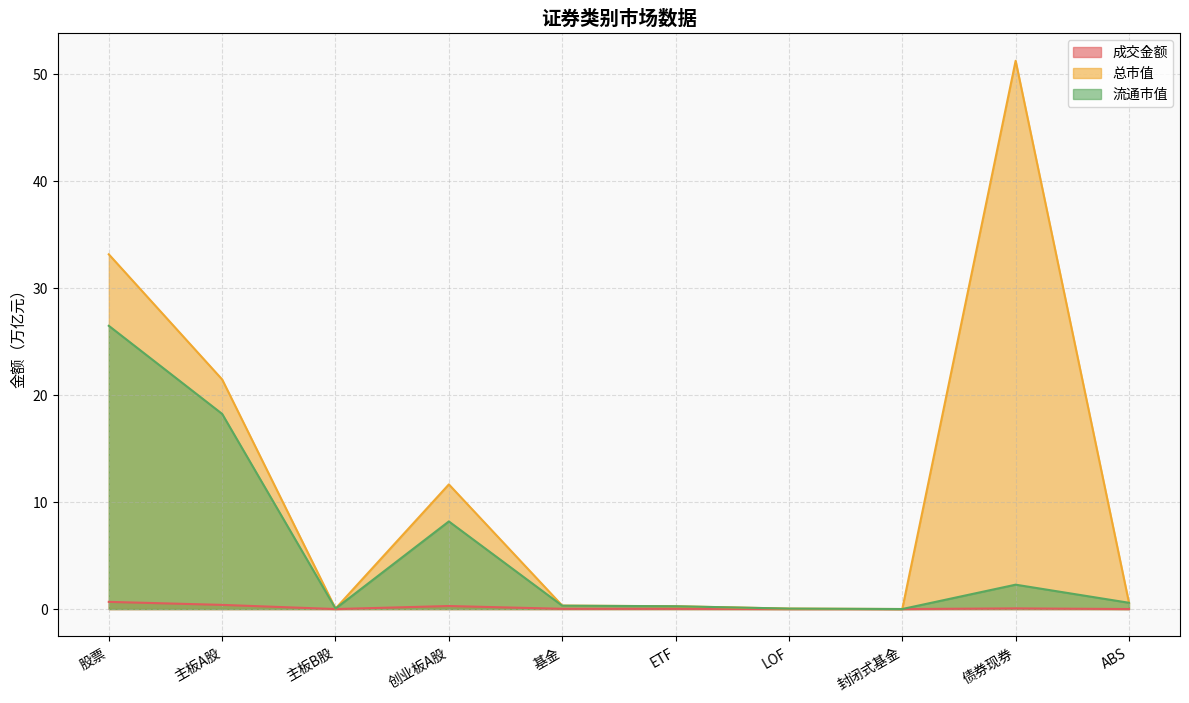

True or false: 流通市值 and 成交金额 cross at least once.

False